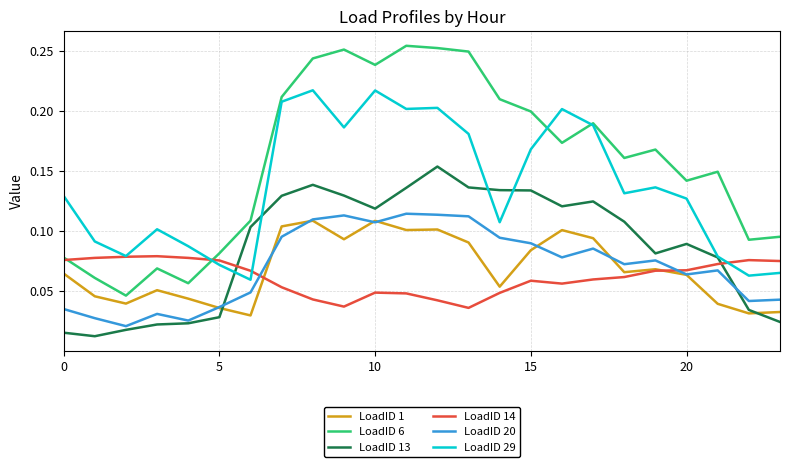

Which series has the largest total across all categories?

LoadID 6